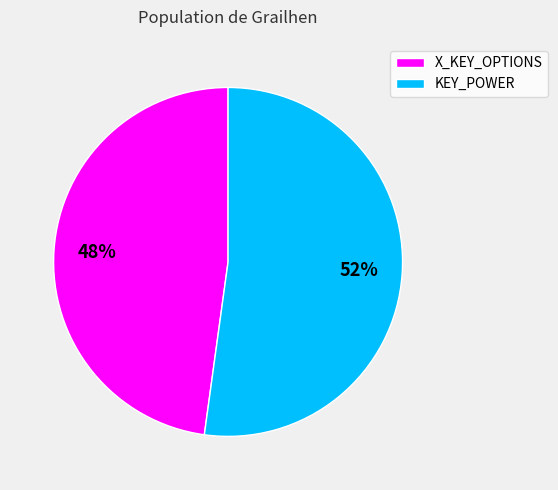

What percentage is the X_KEY_OPTIONS slice, to the nearest percent?

48%